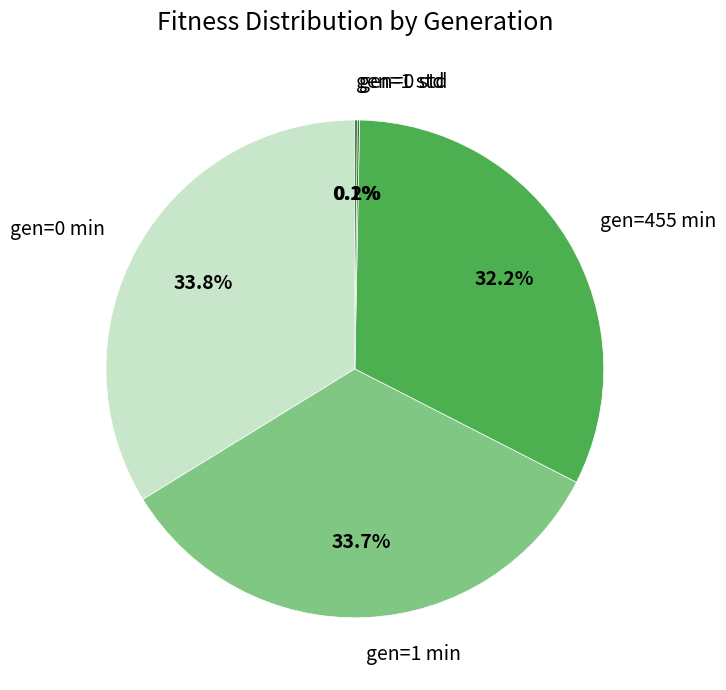

Is gen=1 min the majority of the pie?

No